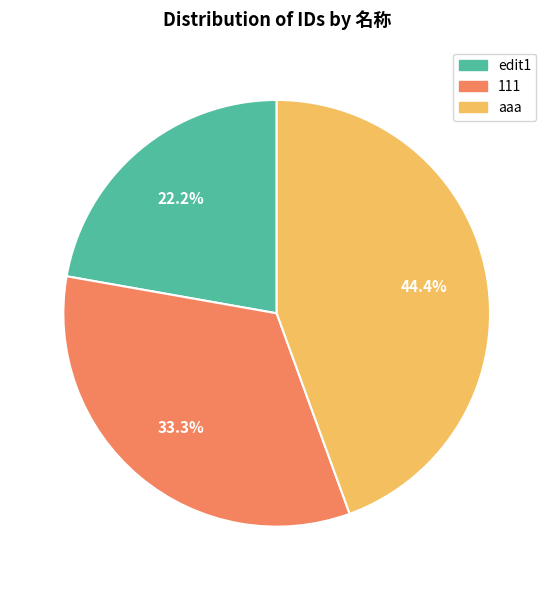

Does edit1 account for over 50% of the chart?

No